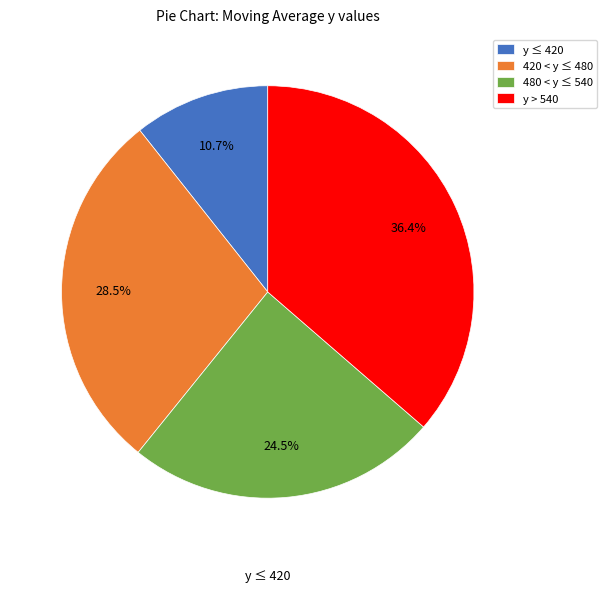

To the nearest percent, what is the average slice percentage?

25%